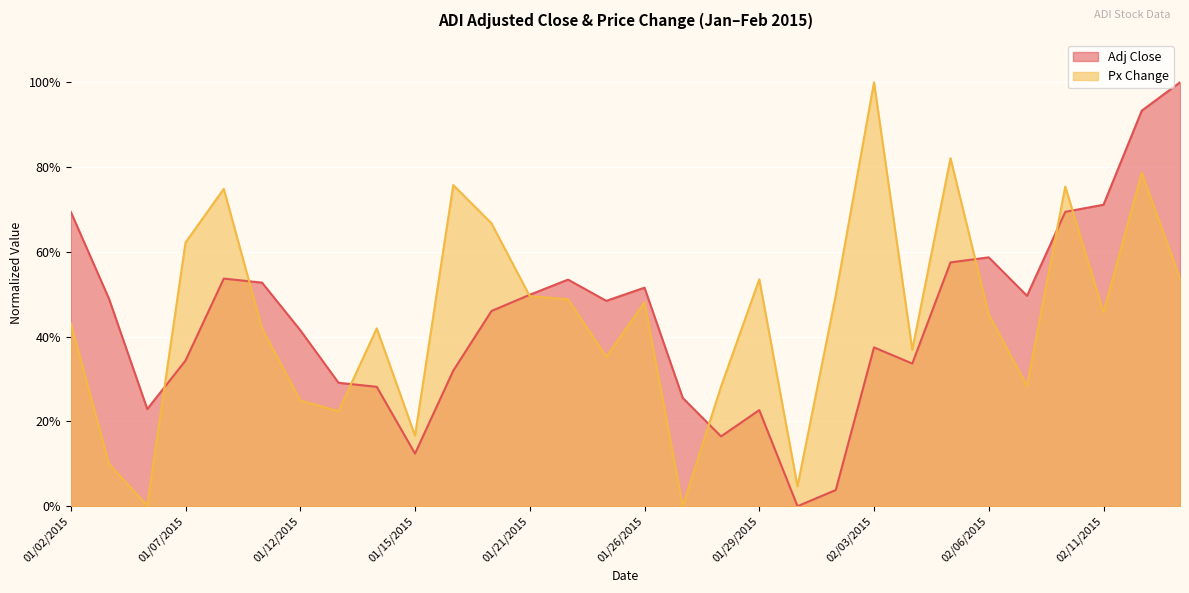

What are all the series names shown in the legend?

Adj Close, Px Change